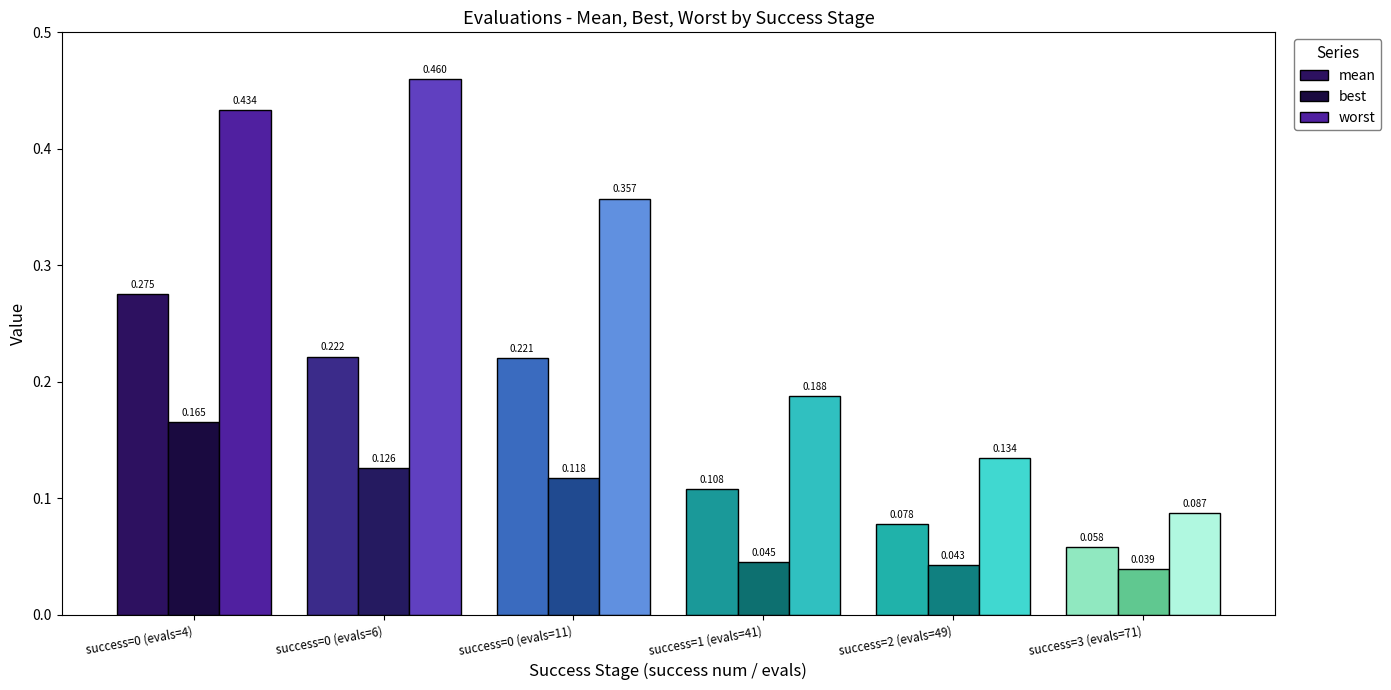

Is it true that worst equals 0.6 at success=0 (evals=6)?

False